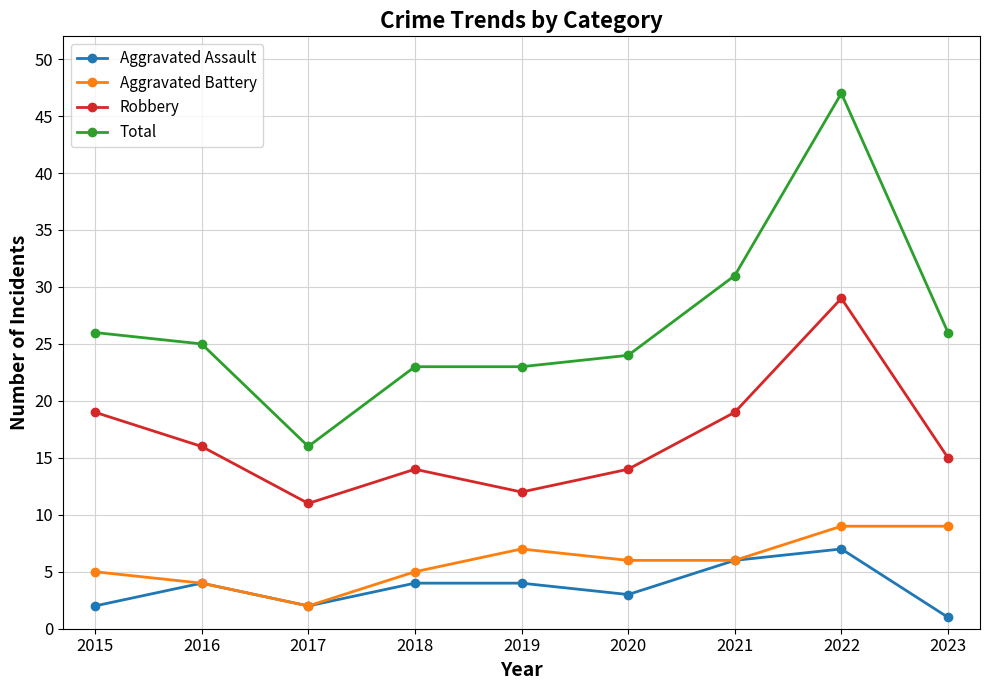

Where does the Aggravated Battery series first go above 6?

2019